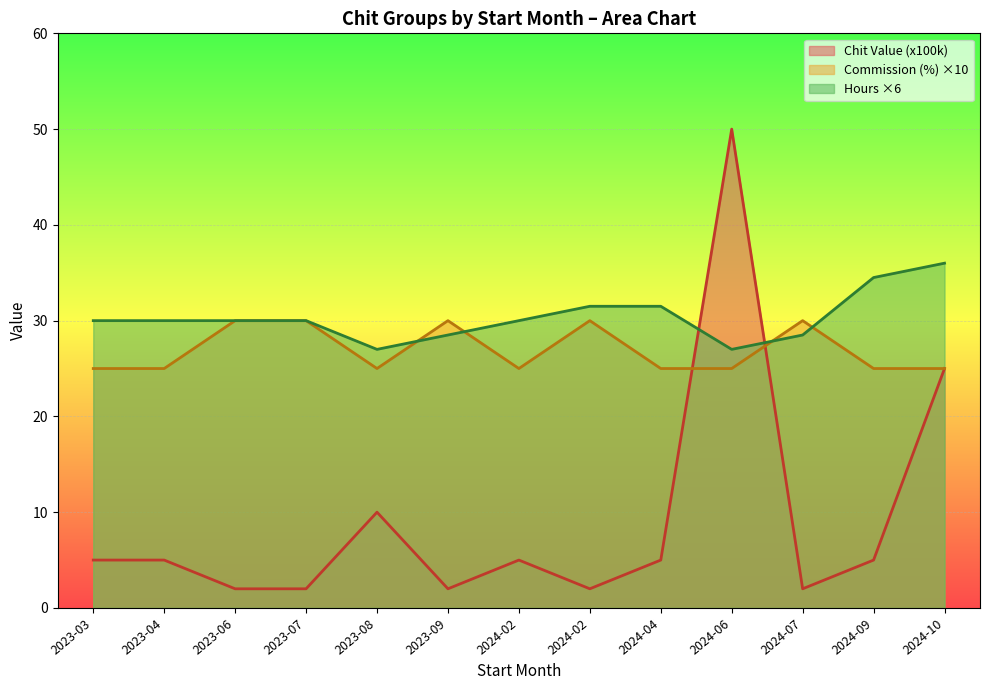

Does the chart display data point markers on the line(s)?

No